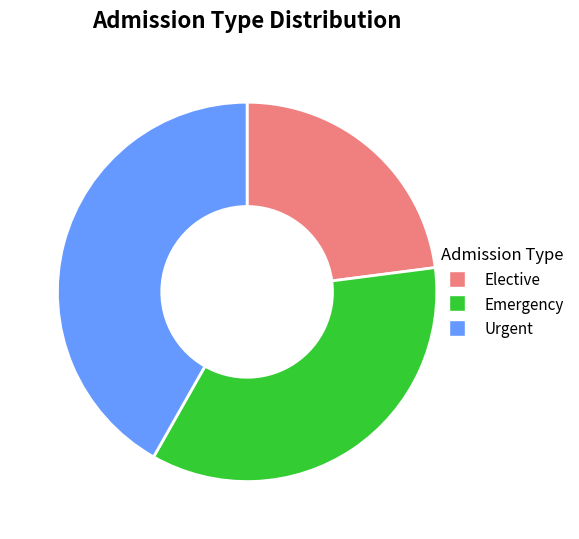

The Elective slice represents 33% of the pie. True or false?

False